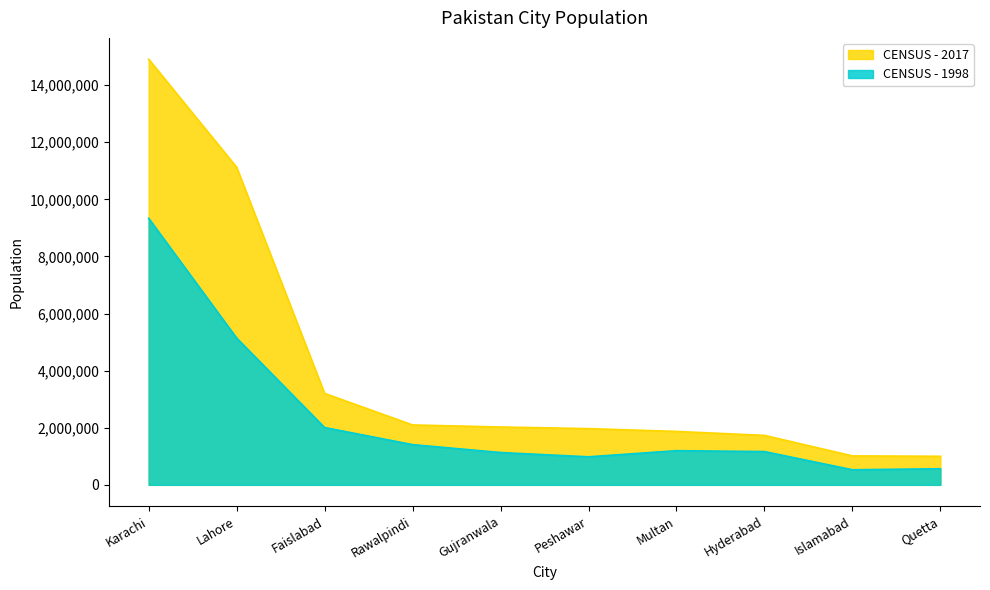

True or false: CENSUS - 1998 and CENSUS - 2017 intersect in this chart.

False